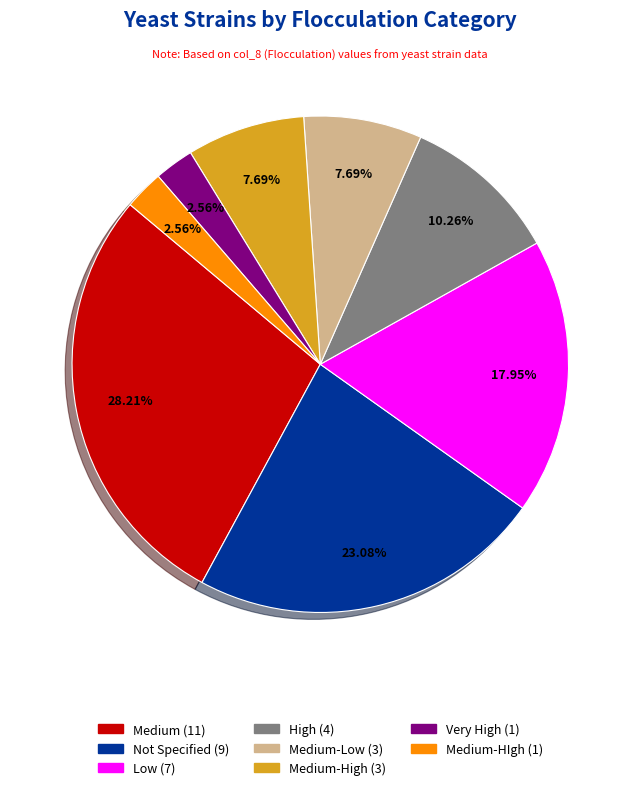

Is there a majority slice in this chart?

No